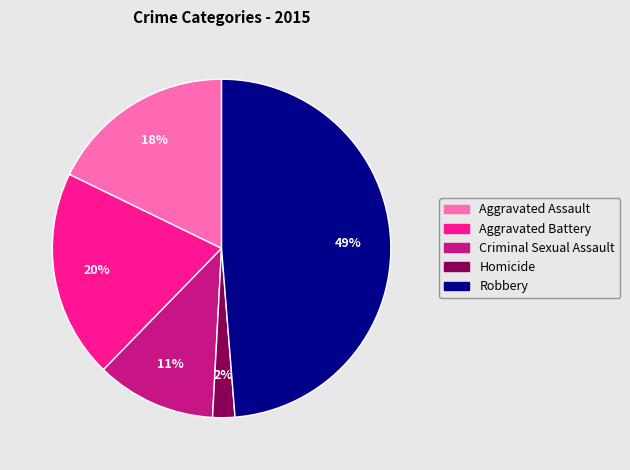

The Aggravated Battery slice represents 28% of the pie. True or false?

False